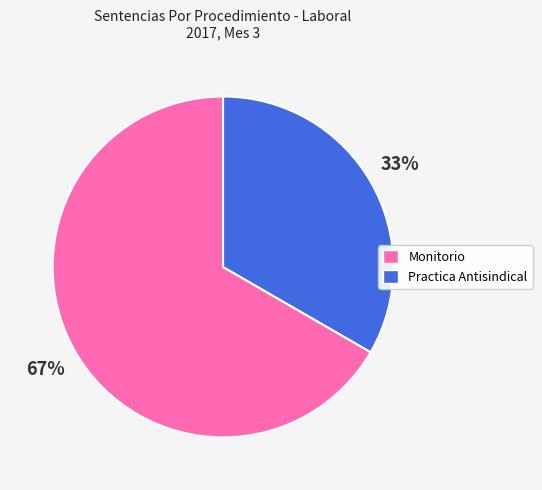

Is it true that Practica Antisindical is 41% of the pie?

False